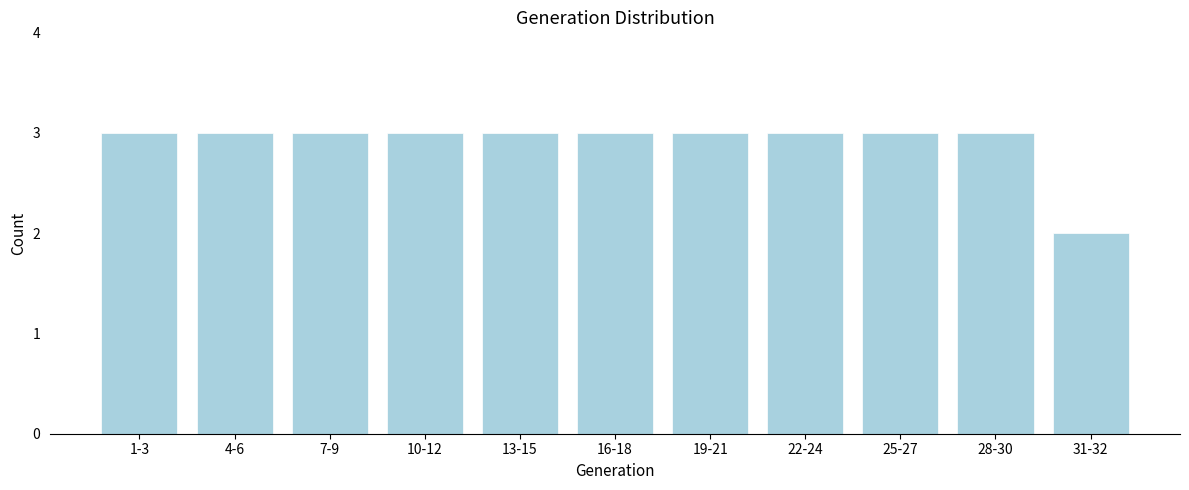

Reading right to left, what are all the values shown in this chart?

2	3	3	3	3	3	3	3	3	3	3